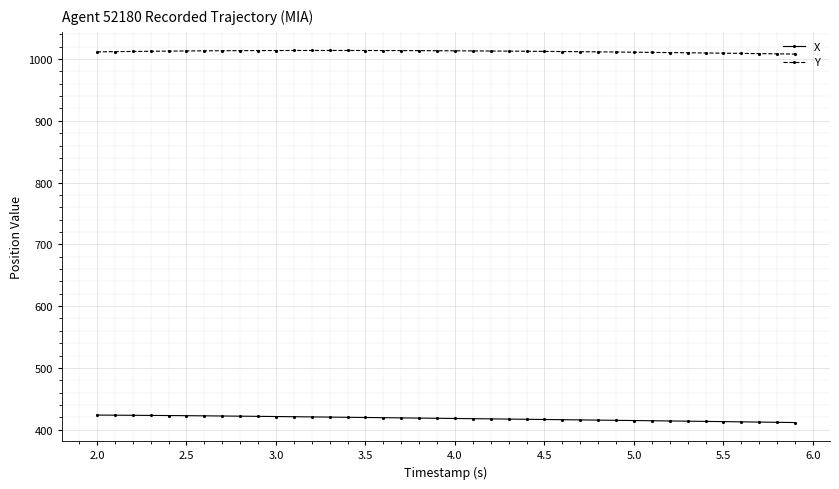

At how many categories does at least one series exceed 533?

40